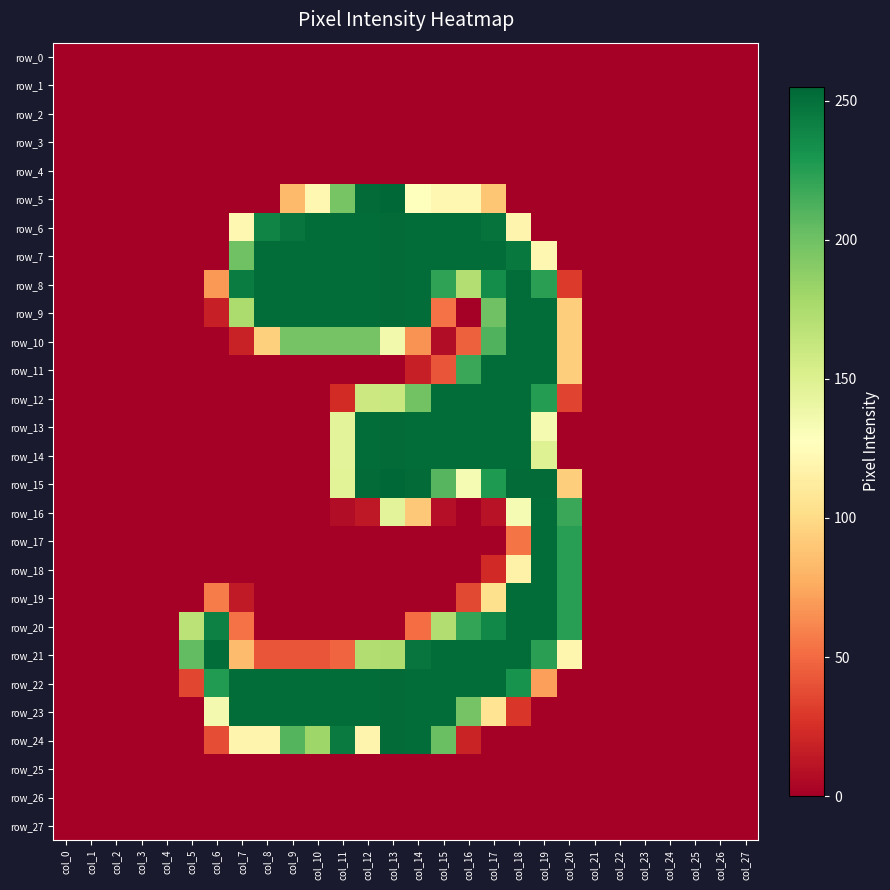

List the labels in order of row_7 value, largest first.

col_13, col_8, col_9, col_10, col_11, col_12, col_14, col_15, col_16, col_17, col_18, col_7, col_19, col_0, col_1, col_2, col_3, col_4, col_5, col_6, col_20, col_21, col_22, col_23, col_24, col_25, col_26, col_27